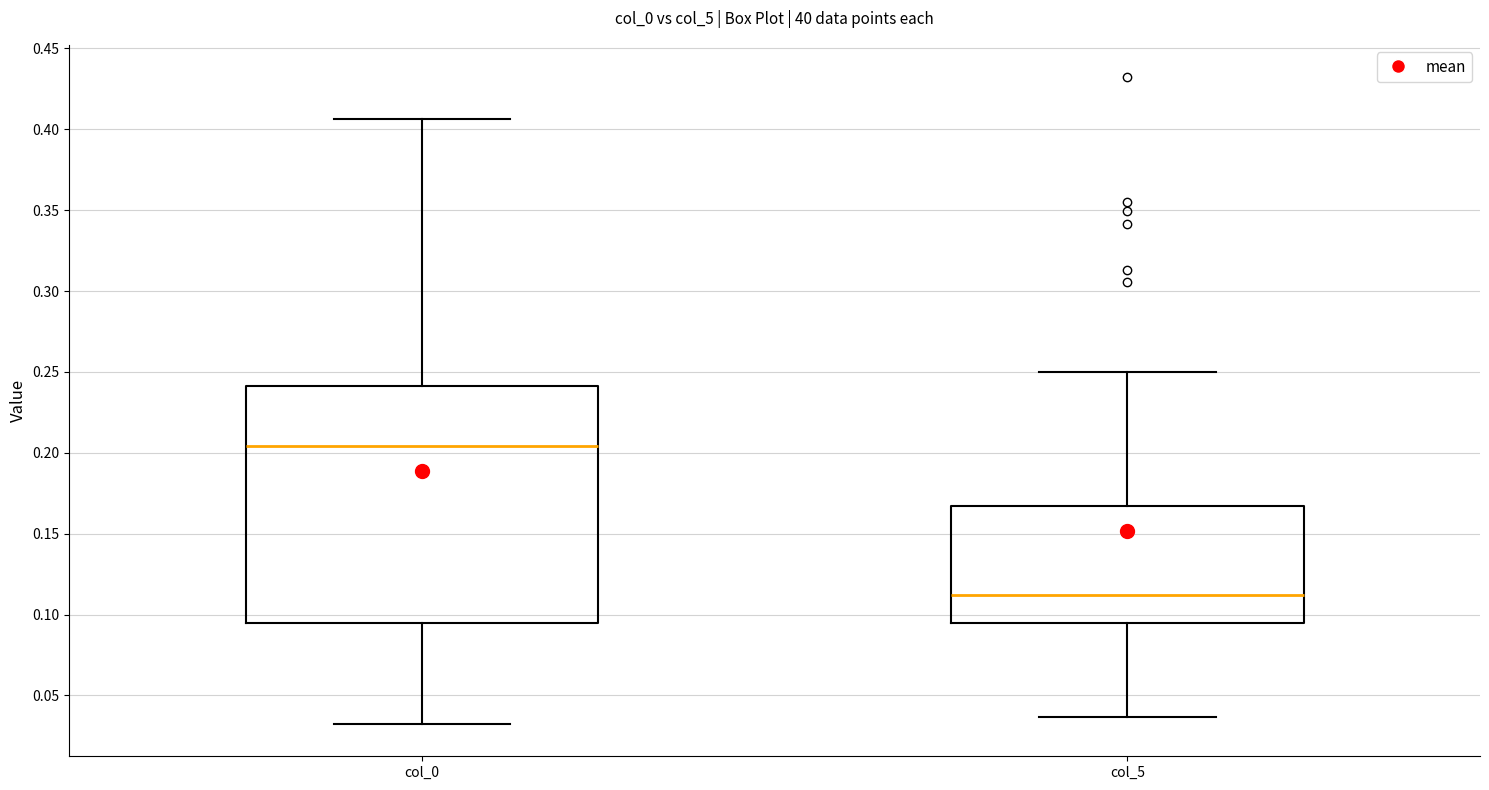

Where is the lower edge of the box for col_5 on the y-axis? The values are not printed on the chart, so give them approximately, as read against the axis.

0.095